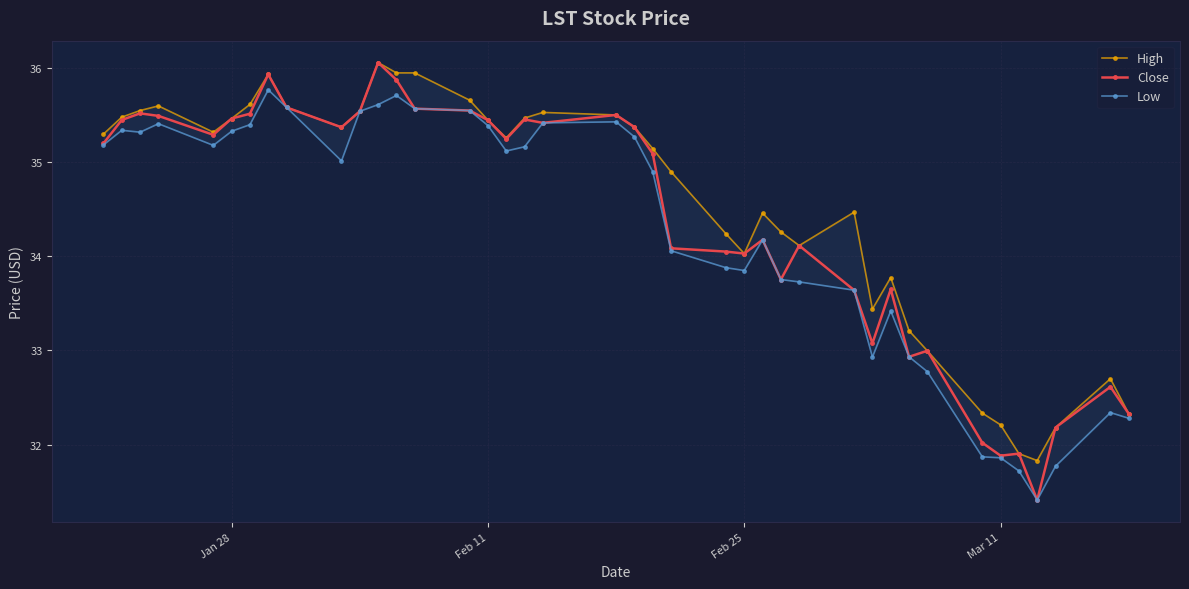

How many series are shown in this chart?

3